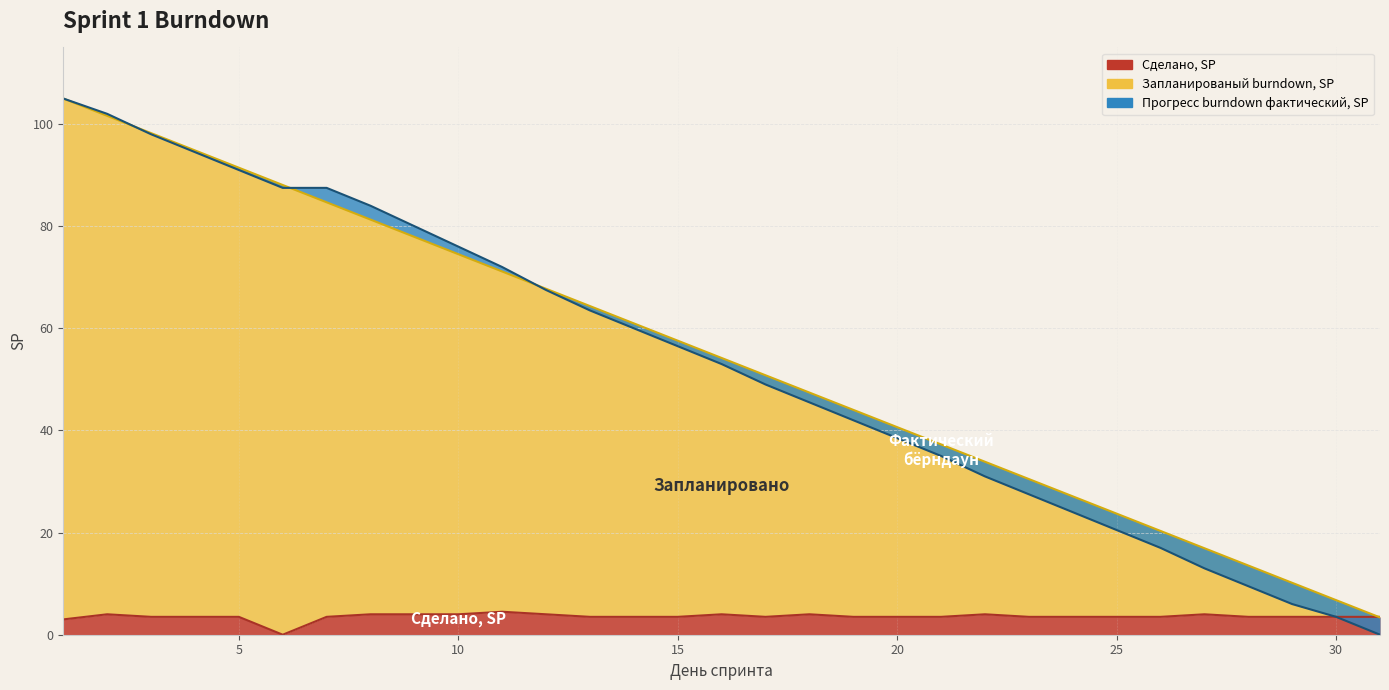

What is the sum of all Запланированый burndown, SP values?

1680.0